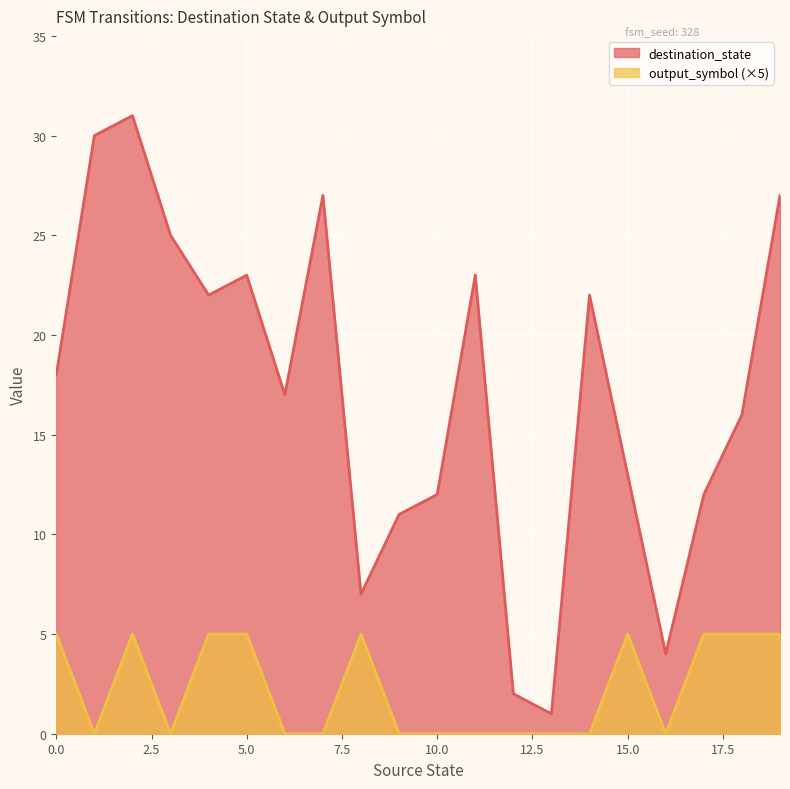

What are all the series names shown in the legend?

destination_state, output_symbol (×5)